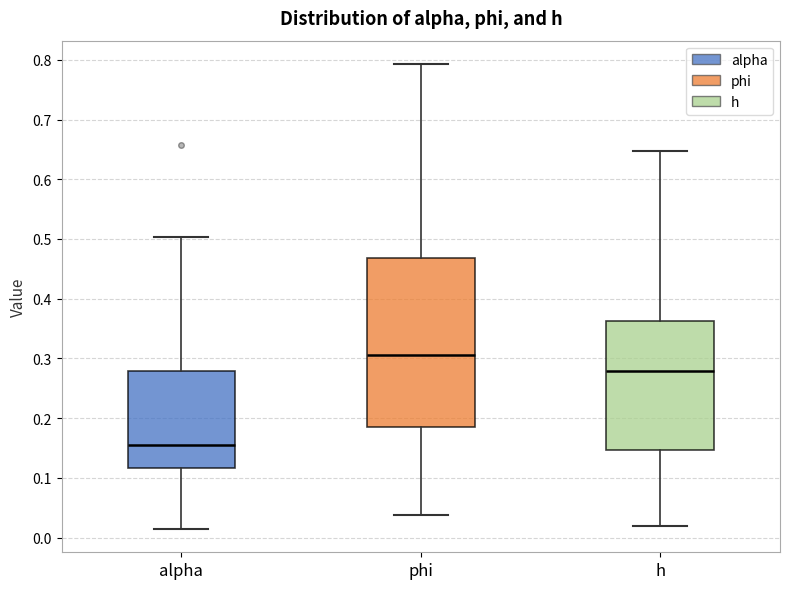

Reading left to right, transcribe this box plot: for each box, give where its median line is, the range the box spans, and where its two whiskers end, as read against the y-axis. The values are not printed on the chart, so give them approximately, as read against the axis.

alpha: median 0.15, box 0.12 to 0.28, whiskers 0.01 to 0.50
phi: median 0.31, box 0.19 to 0.47, whiskers 0.04 to 0.79
h: median 0.28, box 0.15 to 0.36, whiskers 0.02 to 0.65